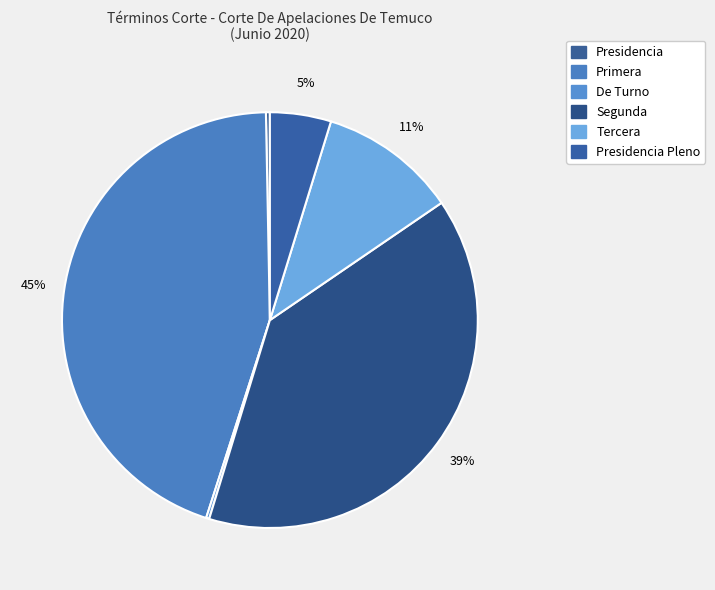

What is the change in value from De Turno to Tercera?

+172